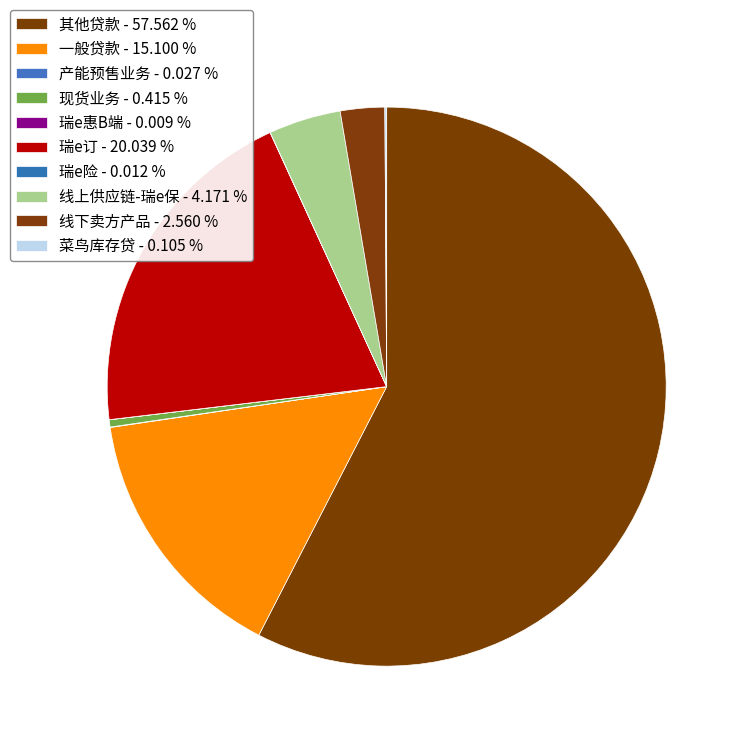

Does 产能预售业务 represent more than half of the total?

No